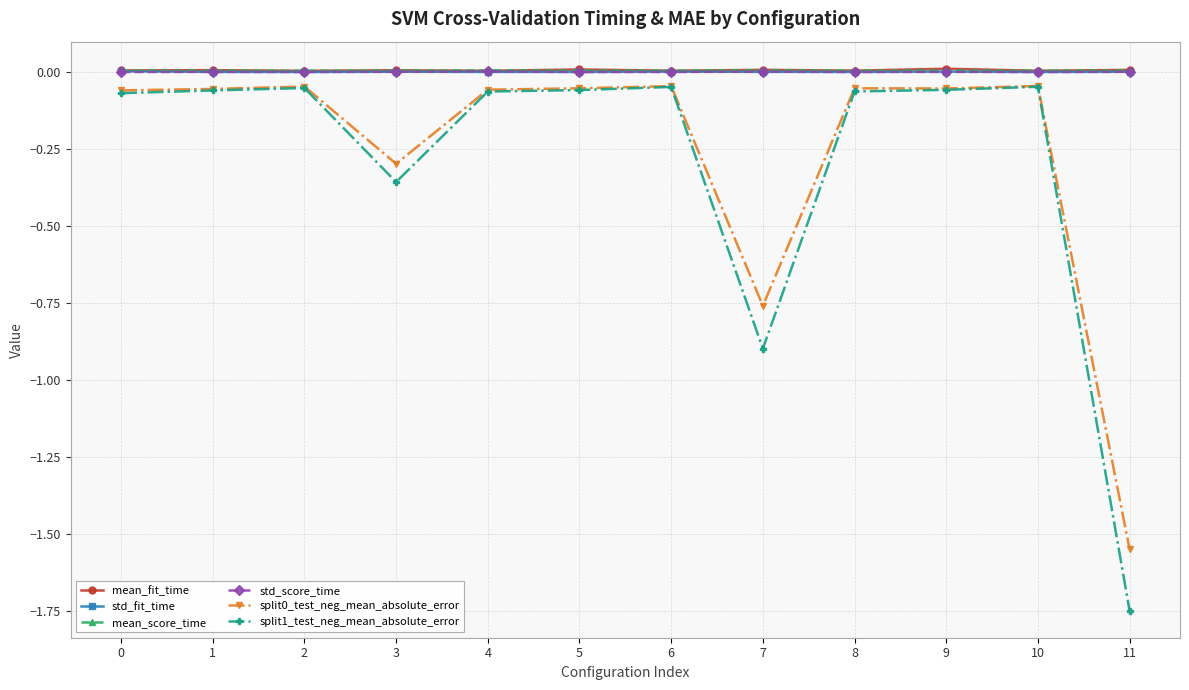

Is the value of split0_test_neg_mean_absolute_error at 9 greater than the value of std_fit_time at 10?

No